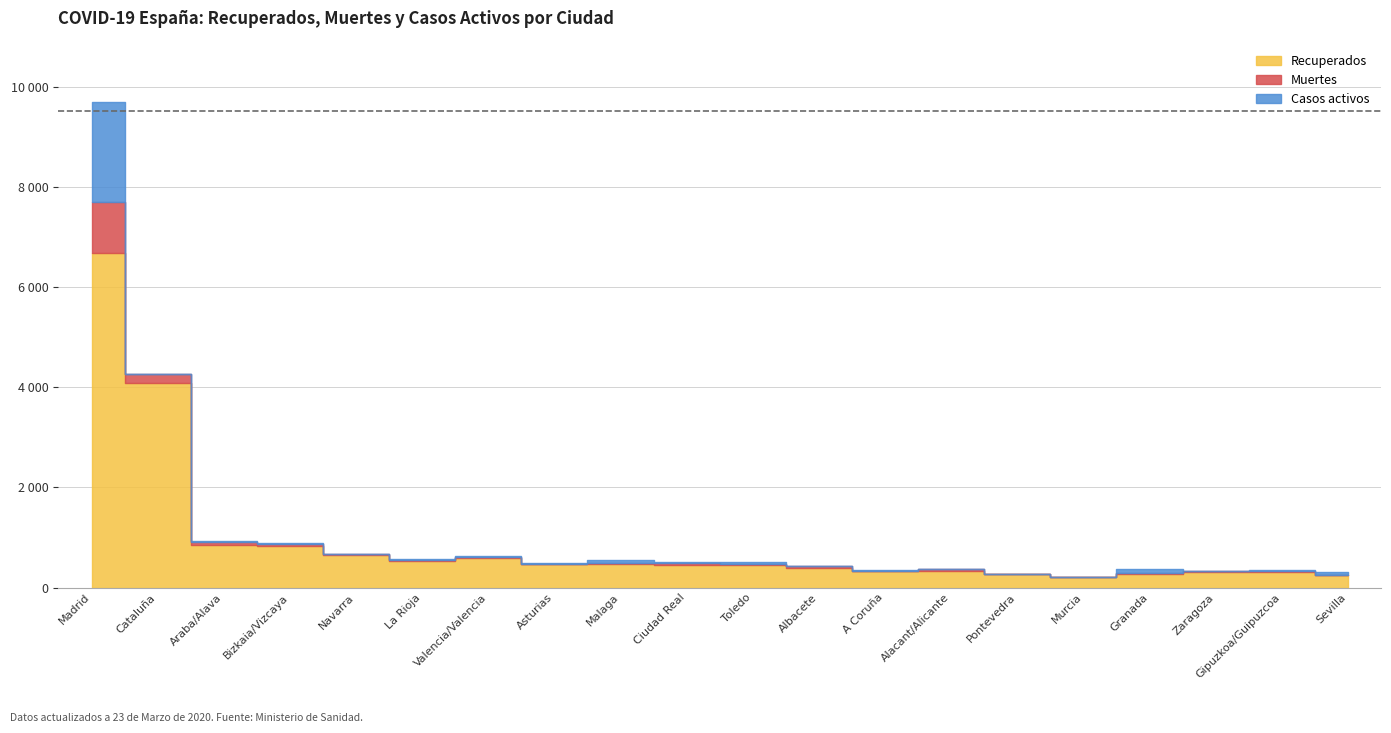

What is the label of the 15th point from the left?

Pontevedra